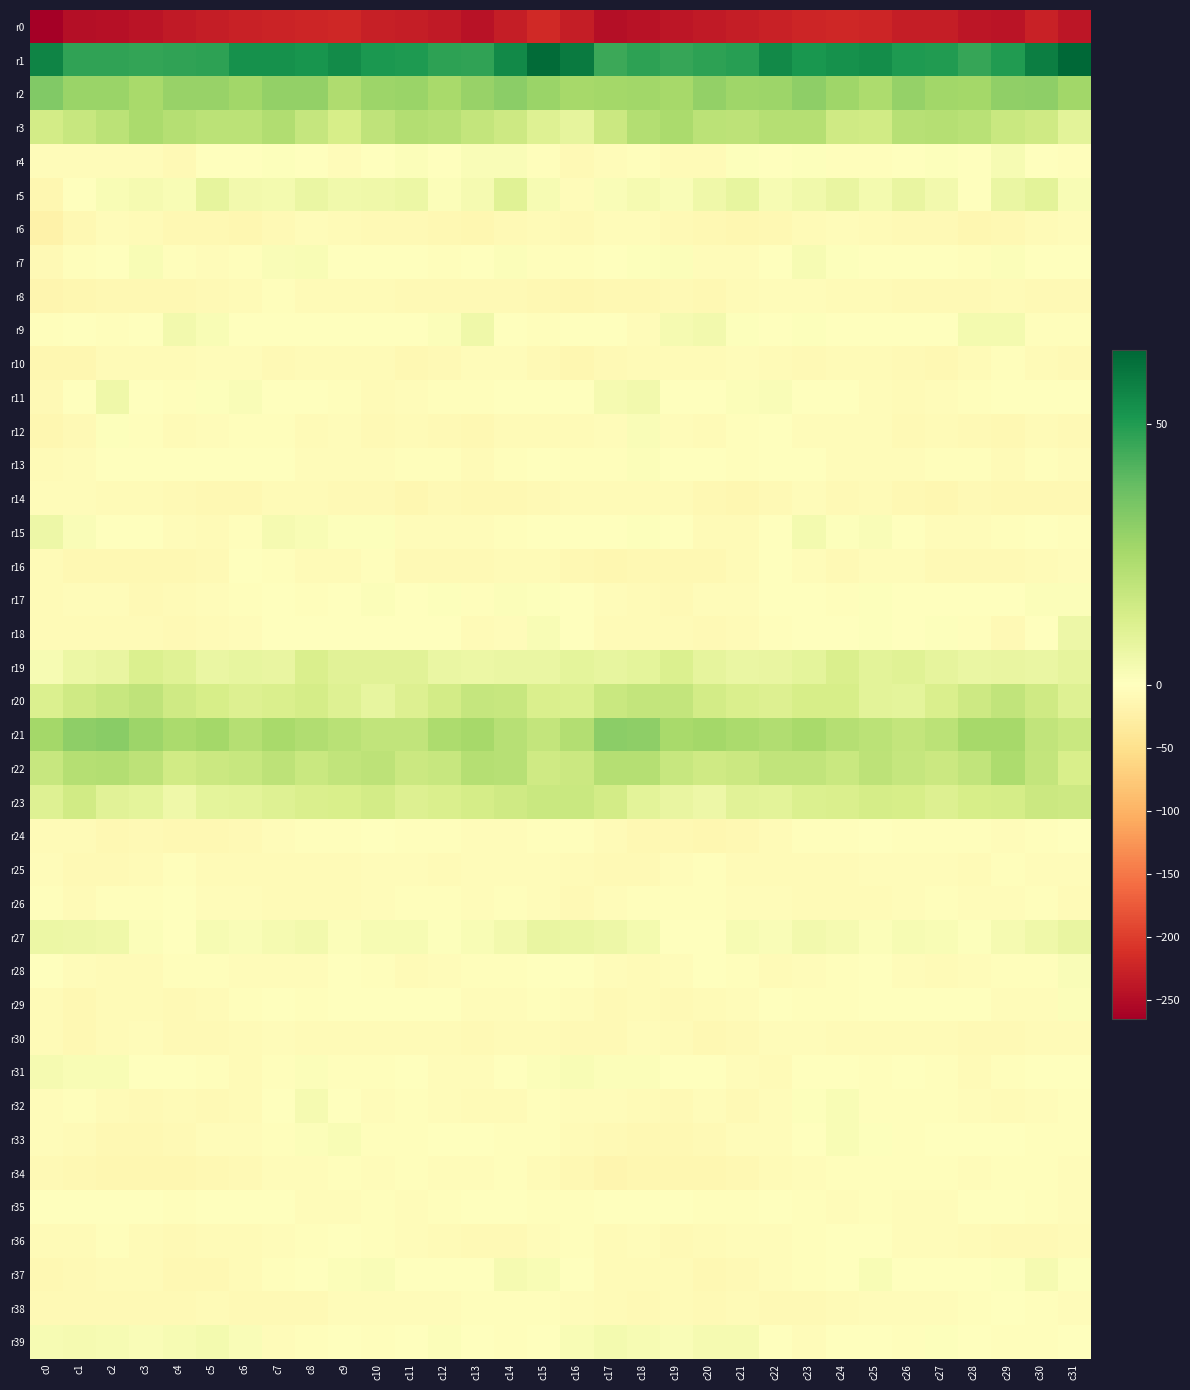

Reading left to right, list all the values displayed in this chart.

r0: c0=-265.2	c1=-248.1	c2=-244.9	c3=-241.4	c4=-235.7	c5=-231.8	c6=-227.0	c7=-224.5	c8=-221.9	c9=-221.7	c10=-228.6	c11=-231.3	c12=-234.5	c13=-243.1	c14=-231.5	c15=-219.0	c16=-230.0	c17=-247.9	c18=-243.3	c19=-239.3	c20=-234.2	c21=-230.2	c22=-226.0	c23=-223.2	c24=-221.4	c25=-223.2	c26=-231.0	c27=-230.7	c28=-239.2	c29=-240.5	c30=-226.5	c31=-239.4
r1: c0=56.6	c1=47.5	c2=47.5	c3=47.1	c4=47.2	c5=47.9	c6=53.0	c7=53.0	c8=51.7	c9=54.6	c10=51.1	c11=50.1	c12=47.8	c13=47.3	c14=54.9	c15=63.0	c16=58.7	c17=45.4	c18=48.0	c19=46.4	c20=47.9	c21=48.7	c22=54.9	c23=51.6	c24=53.0	c25=54.0	c26=50.4	c27=49.7	c28=46.5	c29=50.0	c30=58.1	c31=64.2
r2: c0=32.7	c1=27.7	c2=27.6	c3=24.8	c4=28.3	c5=28.1	c6=26.3	c7=29.4	c8=29.4	c9=23.3	c10=27.5	c11=27.9	c12=25.0	c13=28.6	c14=30.9	c15=27.7	c16=25.2	c17=25.9	c18=26.3	c19=25.5	c20=29.5	c21=26.6	c22=27.6	c23=30.3	c24=26.7	c25=23.8	c26=28.9	c27=26.1	c28=26.0	c29=30.0	c30=30.4	c31=26.4
r3: c0=14.4	c1=17.3	c2=20.1	c3=24.4	c4=21.6	c5=20.1	c6=20.4	c7=22.9	c8=17.9	c9=13.4	c10=19.4	c11=22.3	c12=21.3	c13=18.4	c14=16.0	c15=10.8	c16=8.1	c17=16.1	c18=22.2	c19=24.2	c20=20.4	c21=20.1	c22=21.7	c23=21.9	c24=15.2	c25=14.9	c26=21.3	c27=21.9	c28=20.9	c29=16.7	c30=15.1	c31=9.5
r4: c0=-5.5	c1=-4.2	c2=-4.5	c3=-4.3	c4=-9.4	c5=-0.7	c6=-0.6	c7=0.9	c8=-1.8	c9=-4.2	c10=-1.5	c11=1.2	c12=-0.6	c13=2.0	c14=1.7	c15=-4.1	c16=-10.4	c17=-5.6	c18=-3.3	c19=-6.7	c20=-7.4	c21=0.7	c22=-0.3	c23=0.6	c24=-3.0	c25=-3.6	c26=-0.3	c27=0.8	c28=-0.4	c29=2.7	c30=0.5	c31=-3.4
r5: c0=-12.5	c1=-1.1	c2=2.4	c3=3.3	c4=2.1	c5=8.3	c6=4.0	c7=3.7	c8=6.6	c9=4.7	c10=5.3	c11=6.5	c12=1.2	c13=3.2	c14=10.1	c15=2.6	c16=-5.7	c17=1.5	c18=3.5	c19=1.6	c20=5.0	c21=7.8	c22=3.0	c23=4.8	c24=7.2	c25=3.7	c26=7.2	c27=4.1	c28=0.3	c29=6.8	c30=9.2	c31=2.2
r6: c0=-21.4	c1=-10.6	c2=-4.7	c3=-6.9	c4=-10.9	c5=-12.4	c6=-12.7	c7=-8.5	c8=-5.3	c9=-7.1	c10=-9.5	c11=-8.7	c12=-11.2	c13=-14.0	c14=-8.8	c15=-8.0	c16=-10.3	c17=-6.0	c18=-4.9	c19=-9.1	c20=-11.3	c21=-12.7	c22=-11.4	c23=-7.0	c24=-5.3	c25=-8.2	c26=-9.1	c27=-9.1	c28=-13.2	c29=-12.2	c30=-8.2	c31=-6.2
r7: c0=-9.2	c1=-2.7	c2=0.0	c3=2.4	c4=-3.0	c5=-4.8	c6=-3.9	c7=1.7	c8=2.2	c9=-0.2	c10=-0.3	c11=0.4	c12=-2.2	c13=-1.0	c14=1.2	c15=-2.7	c16=-2.2	c17=0.1	c18=0.6	c19=1.5	c20=-4.5	c21=-4.5	c22=-2.0	c23=2.8	c24=1.0	c25=-0.4	c26=0.1	c27=0.0	c28=-3.0	c29=1.5	c30=-0.7	c31=-1.9
r8: c0=-15.7	c1=-12.9	c2=-11.2	c3=-10.4	c4=-11.8	c5=-8.7	c6=-6.6	c7=-3.9	c8=-6.9	c9=-8.2	c10=-8.1	c11=-8.6	c12=-9.2	c13=-9.3	c14=-8.9	c15=-12.2	c16=-13.8	c17=-11.1	c18=-11.3	c19=-10.1	c20=-11.3	c21=-7.6	c22=-5.4	c23=-4.4	c24=-7.8	c25=-8.1	c26=-8.3	c27=-8.6	c28=-9.4	c29=-8.2	c30=-9.9	c31=-10.0
r9: c0=-2.2	c1=-0.8	c2=-3.9	c3=0.2	c4=4.4	c5=2.4	c6=-0.8	c7=0.4	c8=0.2	c9=-1.2	c10=-0.3	c11=-1.4	c12=1.3	c13=5.2	c14=-0.8	c15=-3.8	c16=-1.9	c17=-0.0	c18=-4.3	c19=3.4	c20=4.1	c21=0.9	c22=-0.5	c23=0.5	c24=-0.2	c25=-1.2	c26=-0.6	c27=-1.1	c28=3.6	c29=3.9	c30=-2.3	c31=-4.0
r10: c0=-14.1	c1=-13.8	c2=-8.0	c3=-6.6	c4=-6.5	c5=-5.5	c6=-5.8	c7=-8.7	c8=-7.1	c9=-7.3	c10=-8.1	c11=-11.3	c12=-8.8	c13=-4.9	c14=-5.4	c15=-9.9	c16=-12.6	c17=-10.1	c18=-7.2	c19=-6.4	c20=-6.4	c21=-5.0	c22=-6.8	c23=-8.6	c24=-6.8	c25=-7.3	c26=-9.9	c27=-11.0	c28=-7.2	c29=-3.8	c30=-6.7	c31=-9.3
r11: c0=-9.3	c1=-0.9	c2=5.3	c3=0.4	c4=-2.5	c5=0.9	c6=1.7	c7=-0.3	c8=-1.4	c9=-4.1	c10=-7.5	c11=-6.2	c12=-3.7	c13=-2.2	c14=-0.8	c15=-1.4	c16=-0.1	c17=3.3	c18=4.3	c19=-1.9	c20=-1.4	c21=1.3	c22=2.0	c23=-1.7	c24=-1.6	c25=-5.6	c26=-7.5	c27=-5.6	c28=-2.9	c29=-1.4	c30=-0.9	c31=-1.7
r12: c0=-12.6	c1=-9.1	c2=0.7	c3=-2.8	c4=-7.6	c5=-4.6	c6=-2.3	c7=-4.1	c8=-7.1	c9=-5.1	c10=-9.4	c11=-7.9	c12=-8.6	c13=-10.7	c14=-8.0	c15=-6.4	c16=-6.6	c17=-5.9	c18=1.6	c19=-5.8	c20=-7.0	c21=-3.7	c22=-1.9	c23=-6.0	c24=-5.8	c25=-6.1	c26=-9.5	c27=-7.8	c28=-9.5	c29=-10.4	c30=-7.0	c31=-9.3
r13: c0=-6.3	c1=-4.6	c2=-0.1	c3=-0.5	c4=-1.6	c5=-1.7	c6=-1.1	c7=-0.0	c8=-4.8	c9=-6.1	c10=-5.0	c11=-3.8	c12=-2.5	c13=-6.9	c14=-3.6	c15=-1.8	c16=-3.9	c17=-3.8	c18=1.1	c19=-1.4	c20=-1.0	c21=-2.5	c22=0.3	c23=-1.6	c24=-5.8	c25=-5.2	c26=-4.9	c27=-3.1	c28=-3.4	c29=-6.8	c30=-2.9	c31=-5.3
r14: c0=-5.2	c1=-5.1	c2=-7.1	c3=-7.5	c4=-10.2	c5=-11.8	c6=-11.2	c7=-6.3	c8=-7.1	c9=-8.7	c10=-8.4	c11=-13.2	c12=-10.0	c13=-10.7	c14=-11.8	c15=-8.8	c16=-8.0	c17=-7.1	c18=-6.7	c19=-8.3	c20=-10.7	c21=-12.6	c22=-9.0	c23=-6.0	c24=-8.4	c25=-7.8	c26=-10.6	c27=-13.0	c28=-8.9	c29=-11.7	c30=-11.4	c31=-11.5
r15: c0=5.7	c1=1.8	c2=0.5	c3=-0.2	c4=-4.6	c5=-7.8	c6=-3.0	c7=3.1	c8=2.1	c9=0.5	c10=0.9	c11=-4.9	c12=-4.9	c13=-4.3	c14=-2.6	c15=0.0	c16=-0.5	c17=-0.4	c18=0.6	c19=-1.3	c20=-6.5	c21=-7.1	c22=-0.1	c23=3.6	c24=0.5	c25=1.6	c26=-1.4	c27=-5.7	c28=-4.4	c29=-3.7	c30=-2.0	c31=-3.6
r16: c0=-7.8	c1=-12.4	c2=-10.5	c3=-11.1	c4=-12.4	c5=-9.1	c6=-2.1	c7=-2.3	c8=-8.0	c9=-7.9	c10=-3.6	c11=-8.6	c12=-8.7	c13=-9.3	c14=-7.3	c15=-6.9	c16=-11.4	c17=-12.9	c18=-10.6	c19=-12.1	c20=-11.6	c21=-6.6	c22=-0.9	c23=-4.3	c24=-9.0	c25=-5.6	c26=-5.1	c27=-9.1	c28=-8.8	c29=-8.7	c30=-6.7	c31=-5.9
r17: c0=-6.3	c1=-5.9	c2=-5.9	c3=-8.9	c4=-6.3	c5=-4.5	c6=-2.5	c7=0.3	c8=-3.0	c9=-1.2	c10=1.3	c11=-0.2	c12=0.7	c13=-2.2	c14=1.0	c15=0.8	c16=0.4	c17=-5.5	c18=-7.6	c19=-8.9	c20=-4.7	c21=-4.3	c22=-1.2	c23=-0.4	c24=-3.0	c25=0.6	c26=0.4	c27=0.4	c28=-0.2	c29=-1.5	c30=1.4	c31=1.4
r18: c0=-8.2	c1=-7.6	c2=-7.2	c3=-6.5	c4=-8.3	c5=-7.6	c6=-4.6	c7=-1.7	c8=0.4	c9=0.1	c10=0.0	c11=-0.1	c12=-0.3	c13=-8.0	c14=-4.8	c15=2.0	c16=-0.0	c17=-6.7	c18=-6.7	c19=-7.4	c20=-8.3	c21=-6.4	c22=-4.0	c23=-0.5	c24=0.3	c25=0.7	c26=-0.8	c27=0.5	c28=-2.7	c29=-8.8	c30=-0.9	c31=5.8
r19: c0=2.6	c1=6.2	c2=7.1	c3=11.5	c4=10.2	c5=6.7	c6=7.6	c7=7.3	c8=12.3	c9=9.7	c10=9.7	c11=10.0	c12=6.9	c13=6.5	c14=7.0	c15=6.6	c16=8.9	c17=7.7	c18=8.8	c19=12.0	c20=8.5	c21=6.7	c22=7.4	c23=8.9	c24=12.2	c25=9.2	c26=10.5	c27=8.3	c28=6.7	c29=7.2	c30=6.8	c31=8.5
r20: c0=11.6	c1=15.2	c2=17.3	c3=19.3	c4=15.5	c5=13.4	c6=11.3	c7=12.3	c8=13.9	c9=10.8	c10=7.8	c11=11.3	c12=14.5	c13=17.8	c14=17.3	c15=12.0	c16=11.9	c17=16.9	c18=18.3	c19=18.4	c20=14.3	c21=12.5	c22=11.4	c23=13.3	c24=13.2	c25=9.2	c26=8.8	c27=12.3	c28=15.9	c29=18.9	c30=15.2	c31=11.0
r21: c0=25.9	c1=30.4	c2=31.3	c3=27.2	c4=24.2	c5=25.9	c6=21.8	c7=25.0	c8=22.8	c9=20.8	c10=18.8	c11=18.8	c12=23.9	c13=25.5	c14=21.3	c15=18.3	c16=22.3	c17=30.7	c18=30.5	c19=24.8	c20=25.7	c21=24.1	c22=22.8	c23=24.9	c24=21.8	c25=20.1	c26=18.3	c27=20.3	c28=25.2	c29=25.1	c30=19.0	c31=16.9
r22: c0=17.5	c1=21.6	c2=22.1	c3=19.9	c4=14.9	c5=16.1	c6=17.3	c7=19.9	c8=17.0	c9=18.8	c10=19.6	c11=16.2	c12=17.4	c13=22.0	c14=21.5	c15=15.5	c16=16.5	c17=21.6	c18=21.9	c19=17.5	c20=15.1	c21=16.2	c22=19.0	c23=19.0	c24=17.0	c25=20.0	c26=17.8	c27=16.4	c28=18.6	c29=24.0	c30=18.4	c31=13.0
r23: c0=10.9	c1=14.9	c2=10.0	c3=8.7	c4=5.2	c5=8.8	c6=9.2	c7=10.7	c8=12.2	c9=12.9	c10=14.2	c11=11.5	c12=12.1	c13=13.7	c14=15.1	c15=16.8	c16=16.7	c17=14.1	c18=9.4	c19=7.1	c20=5.7	c21=9.7	c22=9.2	c23=11.6	c24=12.5	c25=13.6	c26=13.3	c27=11.0	c28=13.2	c29=13.6	c30=16.1	c31=15.6
r24: c0=-6.9	c1=-7.9	c2=-10.5	c3=-10.3	c4=-12.3	c5=-11.9	c6=-9.7	c7=-4.5	c8=-3.7	c9=-2.6	c10=-1.7	c11=-2.6	c12=-3.4	c13=-5.2	c14=-4.2	c15=-2.5	c16=-3.9	c17=-8.0	c18=-10.5	c19=-11.2	c20=-12.6	c21=-11.0	c22=-7.6	c23=-3.7	c24=-3.6	c25=-1.6	c26=-2.5	c27=-2.8	c28=-3.8	c29=-5.9	c30=-2.6	c31=-0.3
r25: c0=-4.2	c1=-8.9	c2=-9.8	c3=-6.6	c4=-3.1	c5=-6.4	c6=-6.5	c7=-7.9	c8=-6.7	c9=-6.4	c10=-4.4	c11=-4.9	c12=-6.7	c13=-4.9	c14=-4.4	c15=-5.3	c16=-7.1	c17=-9.4	c18=-9.2	c19=-5.1	c20=-3.5	c21=-6.9	c22=-6.4	c23=-8.0	c24=-6.3	c25=-5.6	c26=-4.4	c27=-5.9	c28=-6.6	c29=-4.0	c30=-4.7	c31=-4.6
r26: c0=-3.7	c1=-6.8	c2=-3.3	c3=-2.8	c4=-1.9	c5=-4.3	c6=-5.2	c7=-7.0	c8=-6.8	c9=-7.1	c10=-5.1	c11=-3.0	c12=-4.1	c13=-6.1	c14=-2.8	c15=-6.2	c16=-8.7	c17=-6.1	c18=-3.1	c19=-2.3	c20=-2.7	c21=-4.7	c22=-6.1	c23=-6.8	c24=-7.1	c25=-6.4	c26=-4.2	c27=-3.1	c28=-5.5	c29=-4.7	c30=-3.6	c31=-7.2
r27: c0=6.4	c1=5.6	c2=5.1	c3=1.1	c4=-0.9	c5=2.6	c6=1.8	c7=3.4	c8=4.4	c9=1.5	c10=2.6	c11=2.5	c12=0.8	c13=2.1	c14=4.2	c15=7.5	c16=6.5	c17=5.8	c18=3.7	c19=-0.2	c20=-0.0	c21=3.0	c22=1.8	c23=4.5	c24=3.2	c25=1.4	c26=2.8	c27=2.1	c28=0.6	c29=3.0	c30=5.2	c31=7.5
r28: c0=-0.9	c1=-4.2	c2=-6.6	c3=-6.7	c4=-3.2	c5=-2.4	c6=-6.2	c7=-5.6	c8=-4.2	c9=-1.5	c10=-2.2	c11=-6.7	c12=-6.2	c13=-3.9	c14=-3.9	c15=-0.8	c16=-1.7	c17=-4.7	c18=-7.1	c19=-6.0	c20=-1.8	c21=-3.8	c22=-6.5	c23=-5.0	c24=-3.4	c25=-0.8	c26=-4.7	c27=-6.6	c28=-5.6	c29=-3.3	c30=-3.1	c31=2.0
r29: c0=-8.1	c1=-11.1	c2=-7.9	c3=-6.9	c4=-8.7	c5=-6.8	c6=-2.9	c7=-1.3	c8=-3.5	c9=-1.0	c10=-0.3	c11=-1.0	c12=-0.3	c13=-4.3	c14=-5.7	c15=-2.7	c16=-5.6	c17=-10.0	c18=-6.5	c19=-8.4	c20=-7.9	c21=-5.5	c22=-1.6	c23=-2.4	c24=-2.6	c25=-0.6	c26=-0.8	c27=-0.7	c28=-1.0	c29=-6.1	c30=-4.2	c31=1.4
r30: c0=-6.4	c1=-11.0	c2=-6.6	c3=-6.2	c4=-9.9	c5=-10.2	c6=-7.1	c7=-5.2	c8=-6.7	c9=-8.1	c10=-7.2	c11=-7.1	c12=-8.2	c13=-9.2	c14=-6.7	c15=-6.9	c16=-8.4	c17=-10.3	c18=-5.5	c19=-7.5	c20=-10.7	c21=-9.3	c22=-5.8	c23=-5.5	c24=-7.5	c25=-7.9	c26=-6.9	c27=-7.4	c28=-9.1	c29=-8.6	c30=-6.2	c31=-6.4
r31: c0=3.2	c1=2.0	c2=2.4	c3=-0.6	c4=-0.7	c5=-3.2	c6=-6.6	c7=-4.1	c8=1.0	c9=-2.5	c10=-2.2	c11=-1.6	c12=-5.2	c13=-5.1	c14=-0.4	c15=1.0	c16=2.2	c17=1.3	c18=1.3	c19=-0.8	c20=-0.8	c21=-5.1	c22=-6.3	c23=-1.8	c24=0.2	c25=-3.1	c26=-1.3	c27=-2.7	c28=-6.6	c29=-2.8	c30=0.3	c31=0.4
r32: c0=-4.4	c1=-3.4	c2=-6.5	c3=-9.3	c4=-6.4	c5=-8.7	c6=-7.0	c7=-1.3	c8=3.0	c9=-1.7	c10=-4.8	c11=-2.1	c12=-4.6	c13=-7.0	c14=-6.8	c15=-4.0	c16=-5.1	c17=-5.5	c18=-7.9	c19=-8.6	c20=-6.1	c21=-9.4	c22=-4.9	c23=0.9	c24=2.4	c25=-4.1	c26=-3.3	c27=-2.6	c28=-5.7	c29=-7.9	c30=-5.0	c31=-3.9
r33: c0=-5.7	c1=-6.2	c2=-11.5	c3=-11.1	c4=-10.2	c5=-5.9	c6=-5.6	c7=-2.2	c8=1.4	c9=2.2	c10=-2.1	c11=-2.7	c12=-1.3	c13=-1.3	c14=-3.0	c15=-3.8	c16=-6.9	c17=-9.8	c18=-11.3	c19=-11.4	c20=-8.4	c21=-5.7	c22=-5.2	c23=-0.4	c24=2.4	c25=0.9	c26=-3.0	c27=-2.0	c28=-1.3	c29=-1.8	c30=-2.7	c31=-2.8
r34: c0=-8.7	c1=-12.4	c2=-13.9	c3=-12.5	c4=-14.3	c5=-11.8	c6=-8.4	c7=-5.0	c8=-4.6	c9=-2.8	c10=-4.5	c11=-2.6	c12=-5.1	c13=-4.6	c14=-2.3	c15=-6.3	c16=-11.7	c17=-14.8	c18=-12.9	c19=-13.5	c20=-13.7	c21=-10.7	c22=-6.8	c23=-5.0	c24=-3.0	c25=-3.9	c26=-3.9	c27=-3.3	c28=-5.5	c29=-3.1	c30=-3.3	c31=-5.2
r35: c0=-1.0	c1=-2.0	c2=0.3	c3=-0.4	c4=-2.6	c5=-1.9	c6=-1.5	c7=-0.4	c8=-4.5	c9=-4.3	c10=-3.8	c11=-4.3	c12=-3.1	c13=-1.3	c14=-1.7	c15=-2.8	c16=-2.6	c17=-1.6	c18=0.3	c19=-1.6	c20=-2.1	c21=-2.2	c22=-0.2	c23=-2.2	c24=-4.8	c25=-3.9	c26=-4.2	c27=-4.2	c28=-2.0	c29=-1.6	c30=-2.5	c31=-4.6
r36: c0=-6.3	c1=-8.0	c2=-4.0	c3=-6.8	c4=-9.1	c5=-6.3	c6=-6.4	c7=-4.6	c8=-2.4	c9=-0.8	c10=-4.0	c11=-5.2	c12=-6.4	c13=-9.4	c14=-9.2	c15=-6.0	c16=-3.5	c17=-6.6	c18=-4.2	c19=-8.4	c20=-8.2	c21=-6.0	c22=-6.1	c23=-3.9	c24=-1.4	c25=-1.7	c26=-5.2	c27=-5.1	c28=-7.6	c29=-9.8	c30=-9.4	c31=-7.9
r37: c0=-10.4	c1=-8.4	c2=-7.2	c3=-7.1	c4=-11.3	c5=-10.5	c6=-7.5	c7=-3.6	c8=-1.4	c9=1.5	c10=1.6	c11=-1.8	c12=-0.3	c13=-0.4	c14=3.3	c15=2.5	c16=-2.0	c17=-7.5	c18=-6.8	c19=-8.2	c20=-12.0	c21=-9.4	c22=-5.9	c23=-2.5	c24=-0.5	c25=2.4	c26=-0.2	c27=-1.2	c28=-0.3	c29=0.7	c30=3.2	c31=0.5
r38: c0=-8.5	c1=-8.5	c2=-8.5	c3=-8.3	c4=-8.4	c5=-7.3	c6=-8.6	c7=-10.2	c8=-8.3	c9=-6.2	c10=-4.7	c11=-5.3	c12=-4.7	c13=-2.6	c14=-2.5	c15=-3.3	c16=-5.0	c17=-7.8	c18=-8.4	c19=-8.1	c20=-8.4	c21=-7.2	c22=-9.8	c23=-9.3	c24=-7.6	c25=-5.5	c26=-5.0	c27=-4.9	c28=-4.1	c29=-1.7	c30=-3.6	c31=-4.4
r39: c0=2.8	c1=3.2	c2=2.8	c3=2.0	c4=3.0	c5=3.8	c6=1.8	c7=-4.4	c8=-3.8	c9=-0.7	c10=-2.3	c11=-0.6	c12=1.2	c13=-2.0	c14=-3.9	c15=-1.7	c16=2.1	c17=3.6	c18=2.6	c19=2.0	c20=3.5	c21=3.5	c22=-0.3	c23=-5.2	c24=-2.1	c25=-1.2	c26=-2.5	c27=0.7	c28=0.4	c29=-2.2	c30=-3.9	c31=-1.9